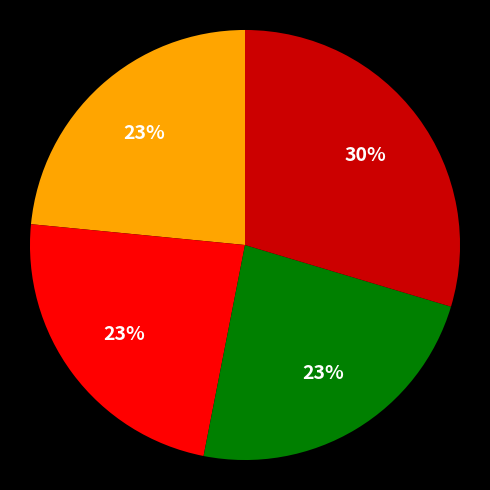

Is there a majority slice in this chart?

No